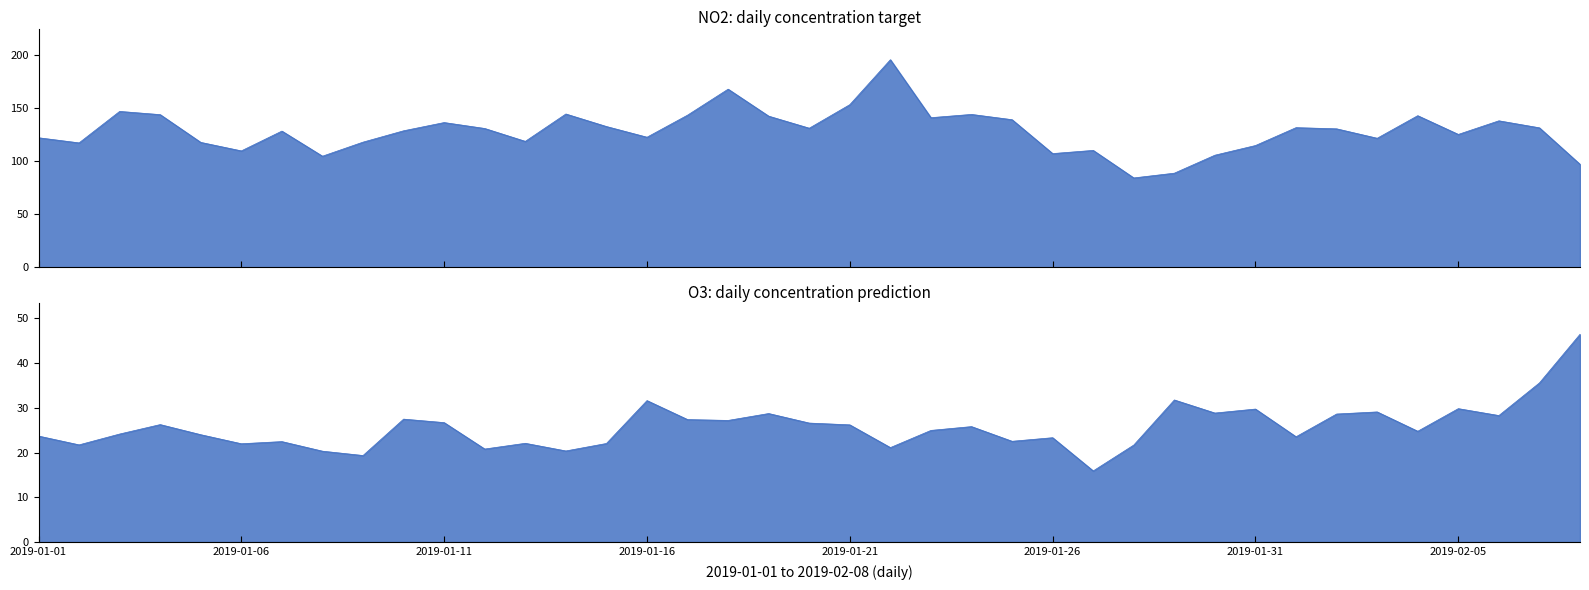

In NO2, how many points are lower than both neighbors (excluding endpoints)?

11